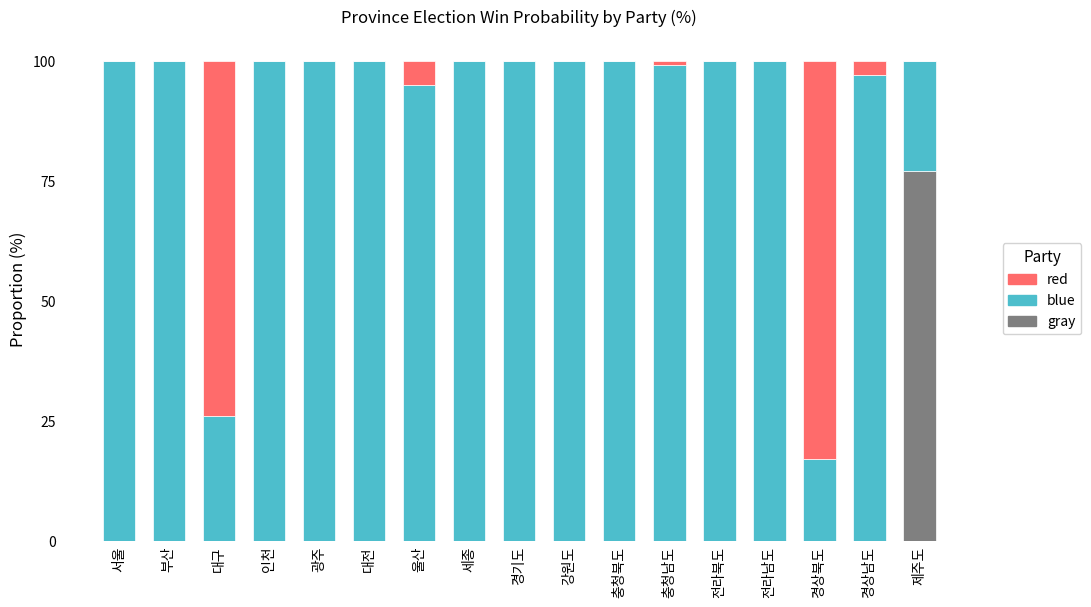

What is the total value across all series at 대구?

100